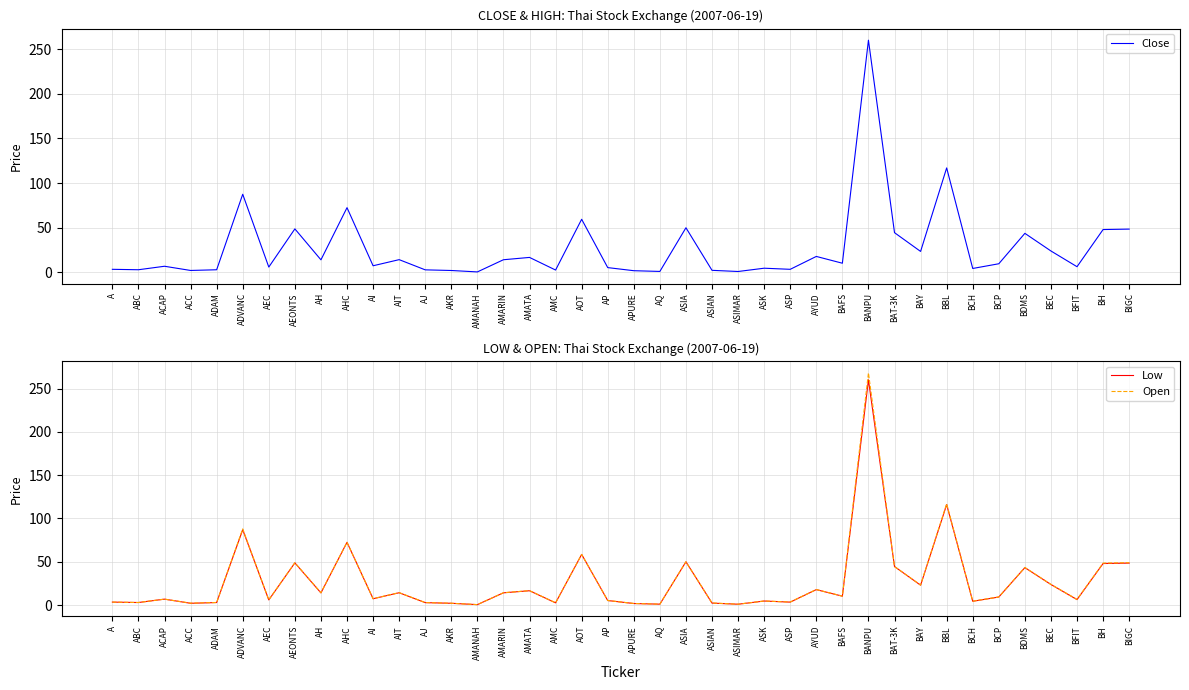

What is the label of the 19th point from the right?

AQ